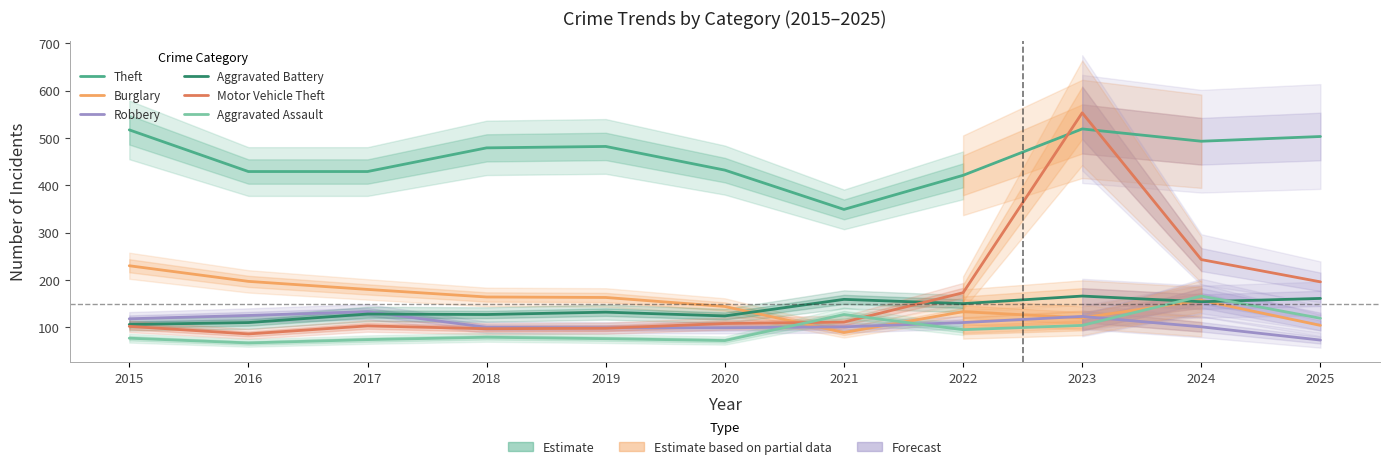

Rank the series by their maximum value, from highest to lowest.

Motor Vehicle Theft, Theft, Burglary, Aggravated Battery, Aggravated Assault, Robbery